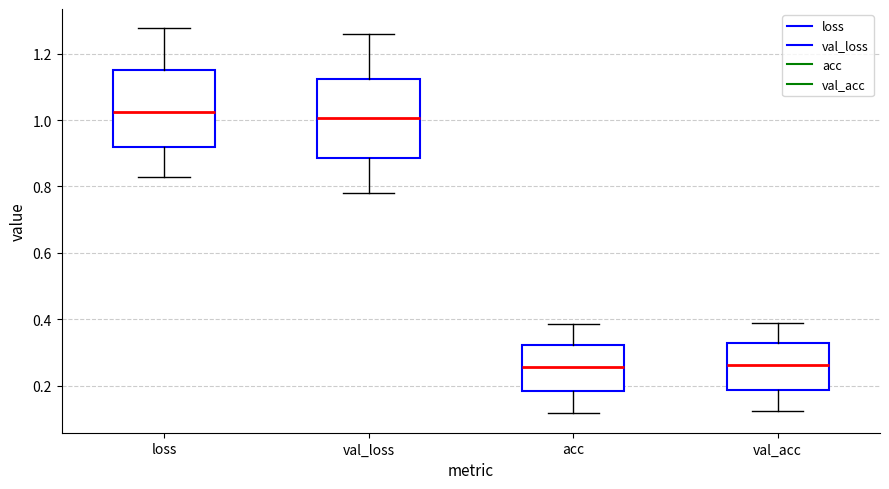

Reading left to right, transcribe this box plot: for each box, give where its median line is, the range the box spans, and where its two whiskers end, as read against the y-axis. The values are not printed on the chart, so give them approximately, as read against the axis.

loss: median 1.02, box 0.92 to 1.14, whiskers 0.82 to 1.28
val_loss: median 1.00, box 0.88 to 1.12, whiskers 0.78 to 1.26
acc: median 0.26, box 0.18 to 0.32, whiskers 0.12 to 0.38
val_acc: median 0.26, box 0.18 to 0.32, whiskers 0.12 to 0.38